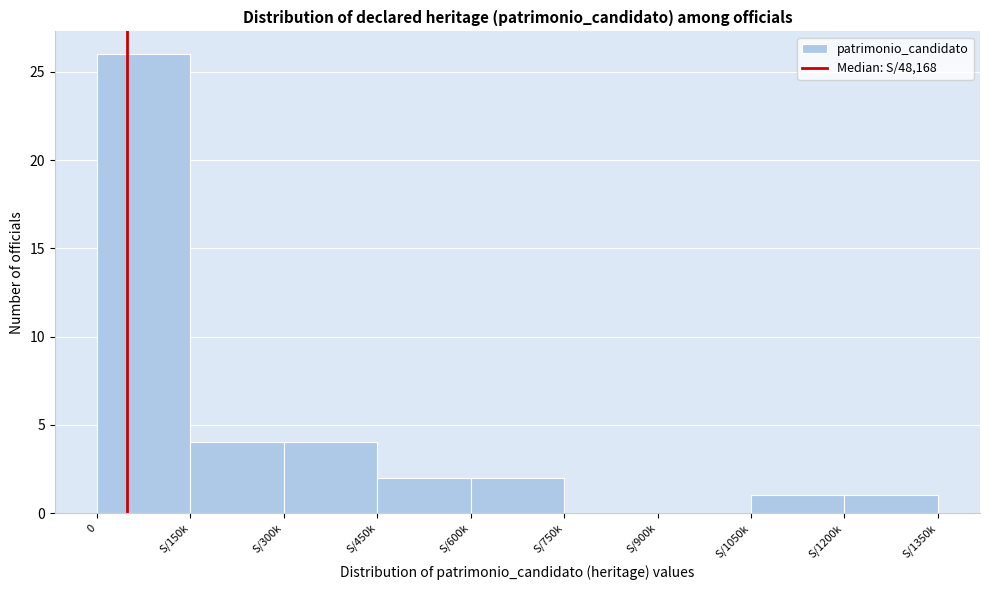

Reading left to right, list all the values displayed in this chart.

0=26	S/150k=4	S/300k=4	S/450k=2	S/600k=2	S/750k=0	S/900k=0	S/1050k=1	S/1200k=1